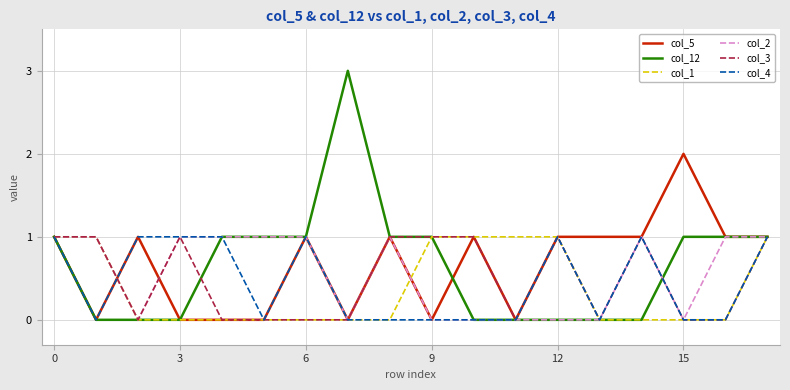

Which series has the widest spread of values?

col_12